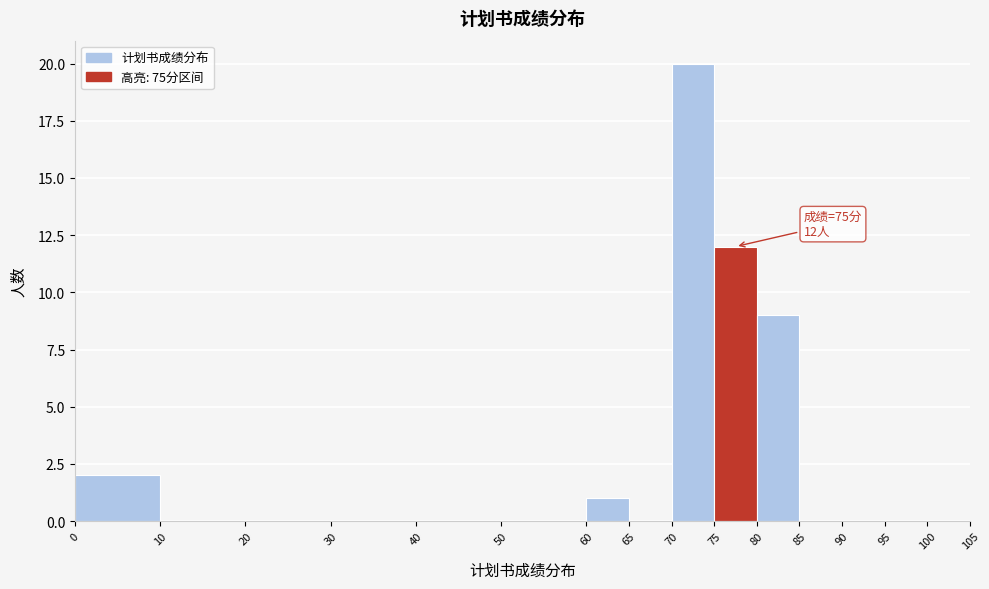

Which range on the x-axis has the tallest bar?

70 to 75